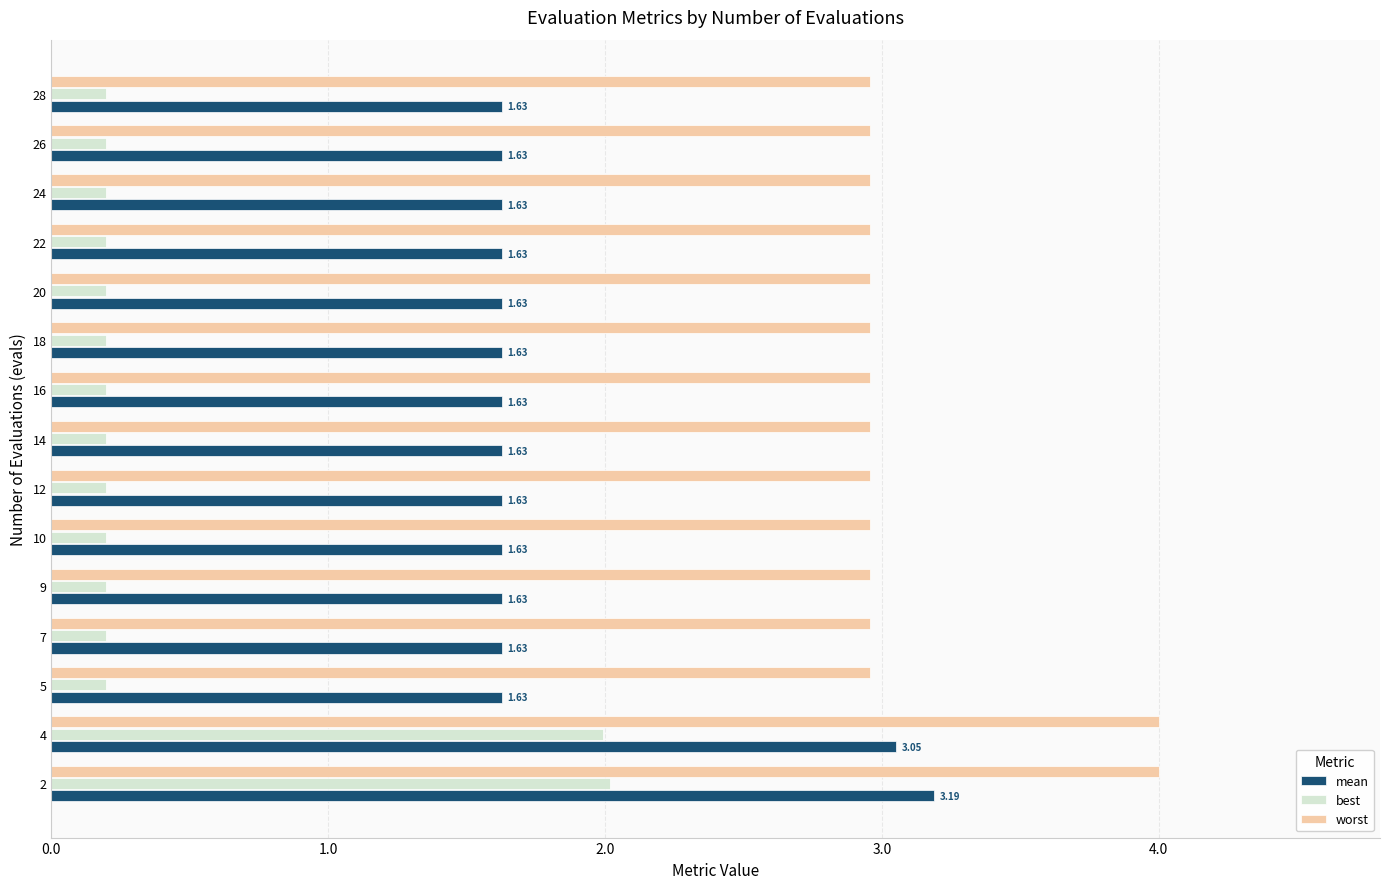

What is the average value of the best series?

0.4